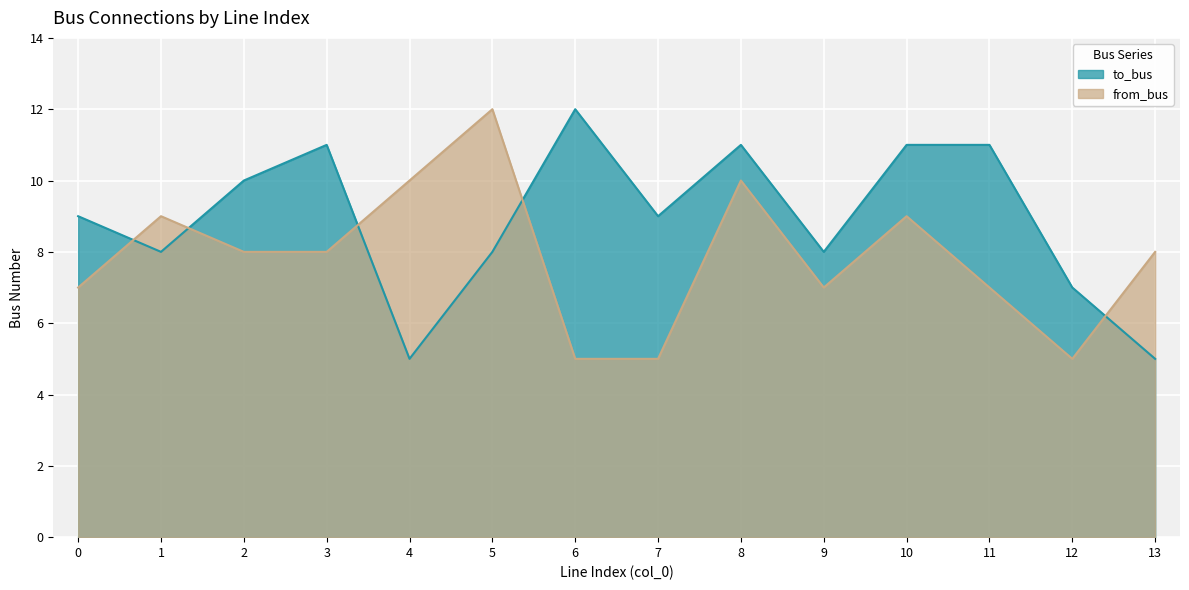

At 2, list the series in order from smallest to largest.

from_bus, to_bus